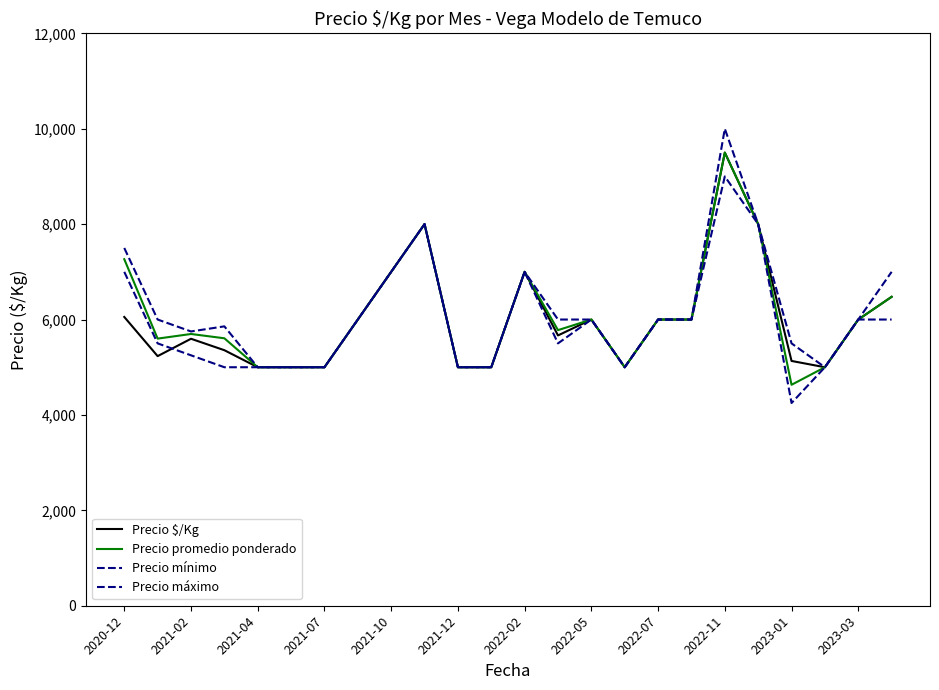

How many lines are shown in the chart?

4